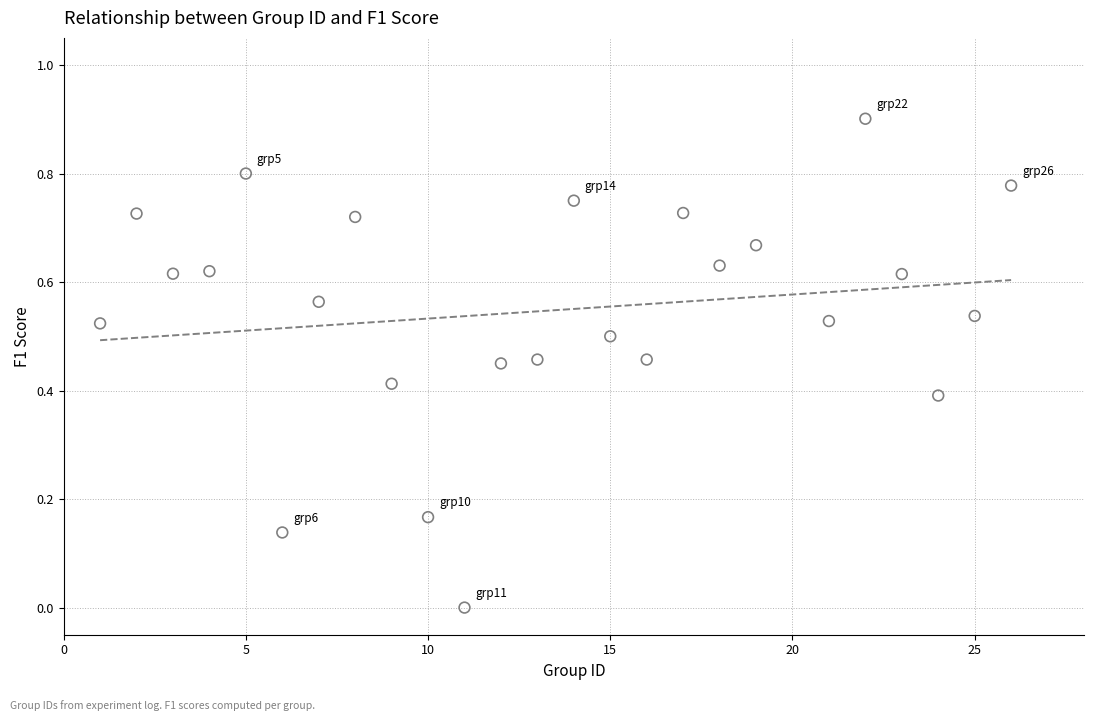

What is the range of X values (max minus min)?

25.0